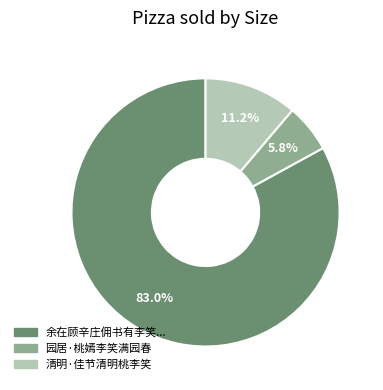

Is there any slice that represents more than half of the pie?

Yes